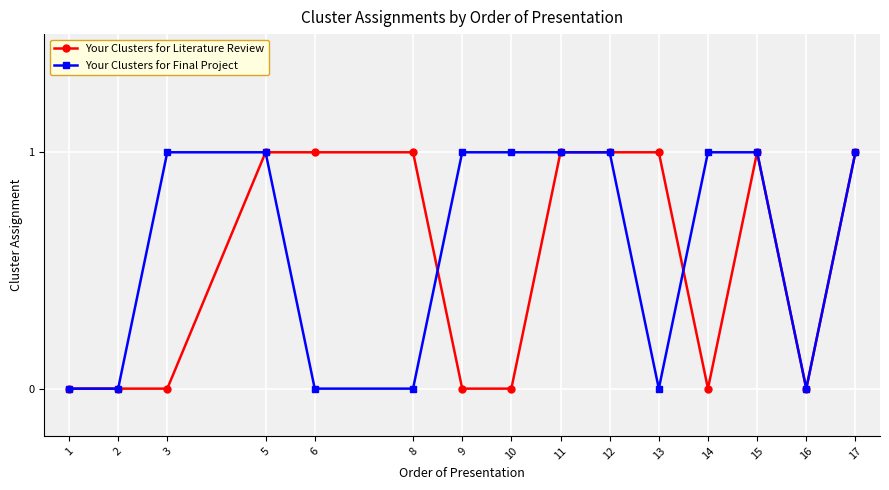

How many lines are shown in the chart?

2